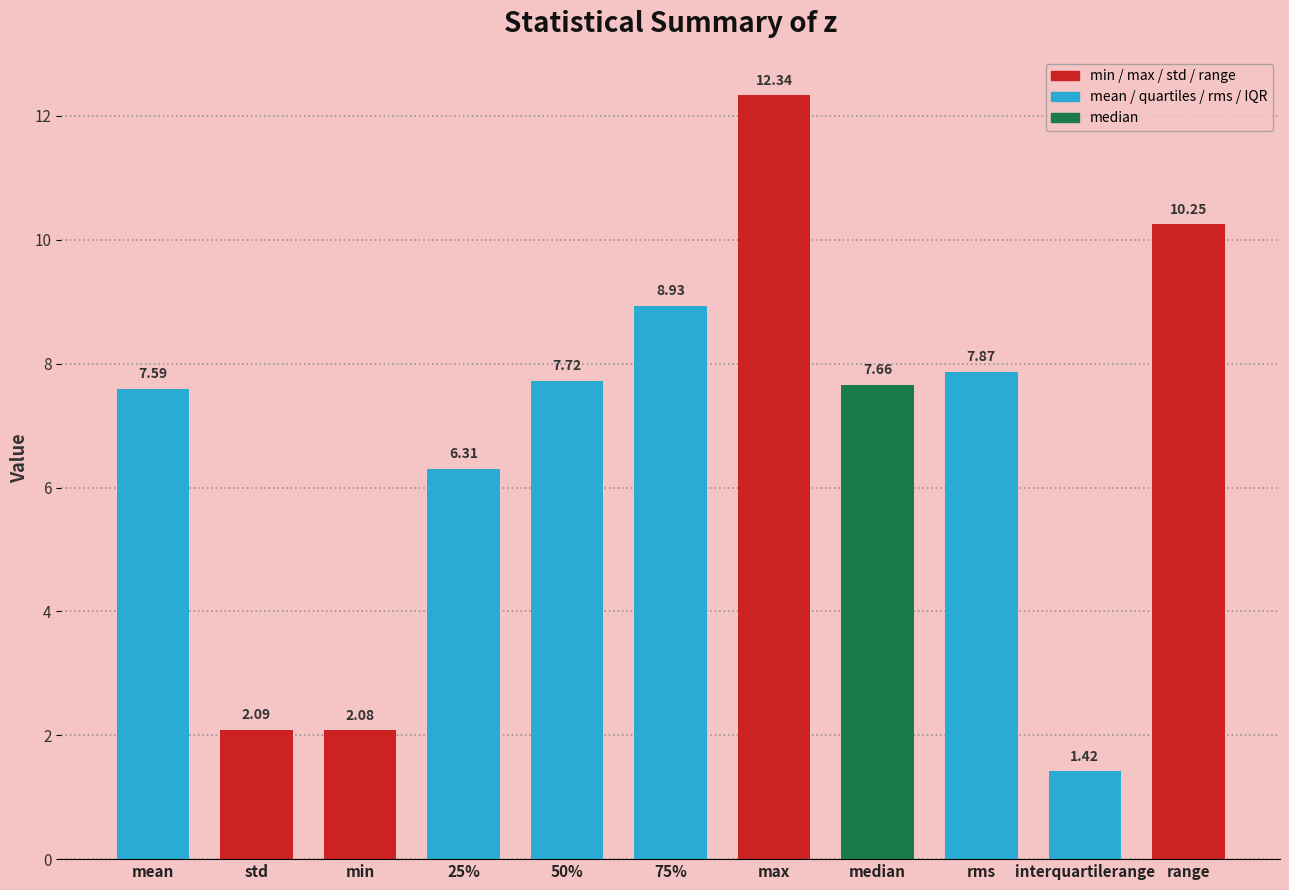

What is the change in value from 75% to median?

-1.3